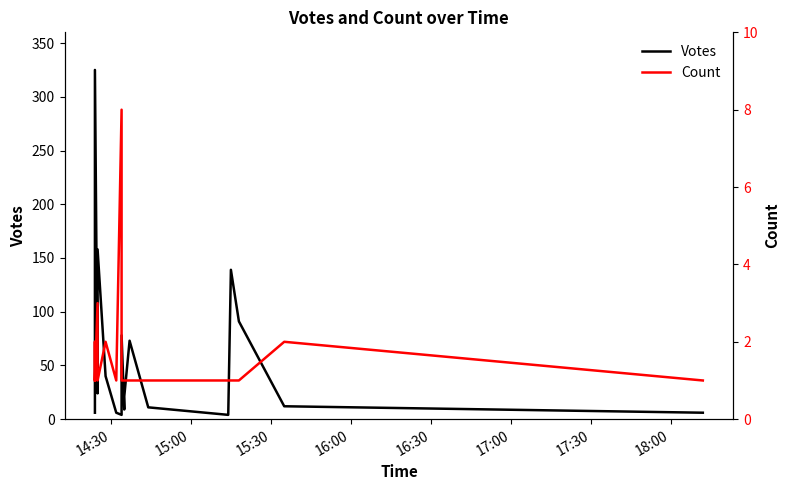

Reading left to right, list all the values displayed in this chart.

Votes: 6	8	16	325	24	90	158	40	6	4	78	9	21	73	11	4	139	91	12	6
Count: 1	2	2	1	3	1	1	2	1	8	1	1	1	1	1	1	1	1	2	1